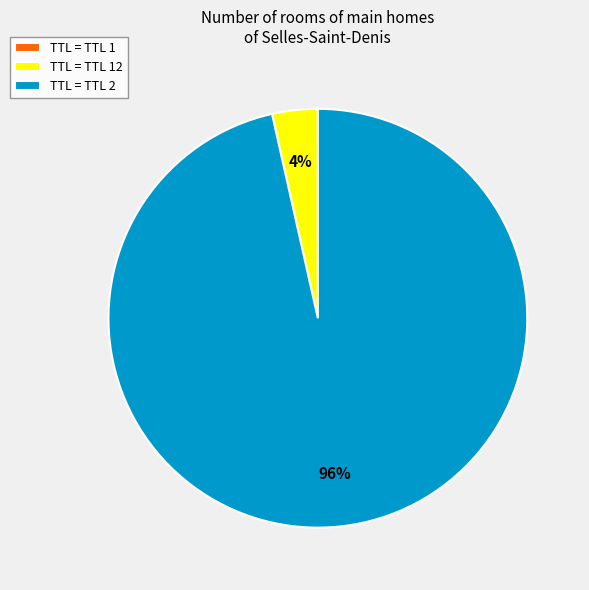

Is it true that TTL = TTL 2 is 96% of the pie?

True